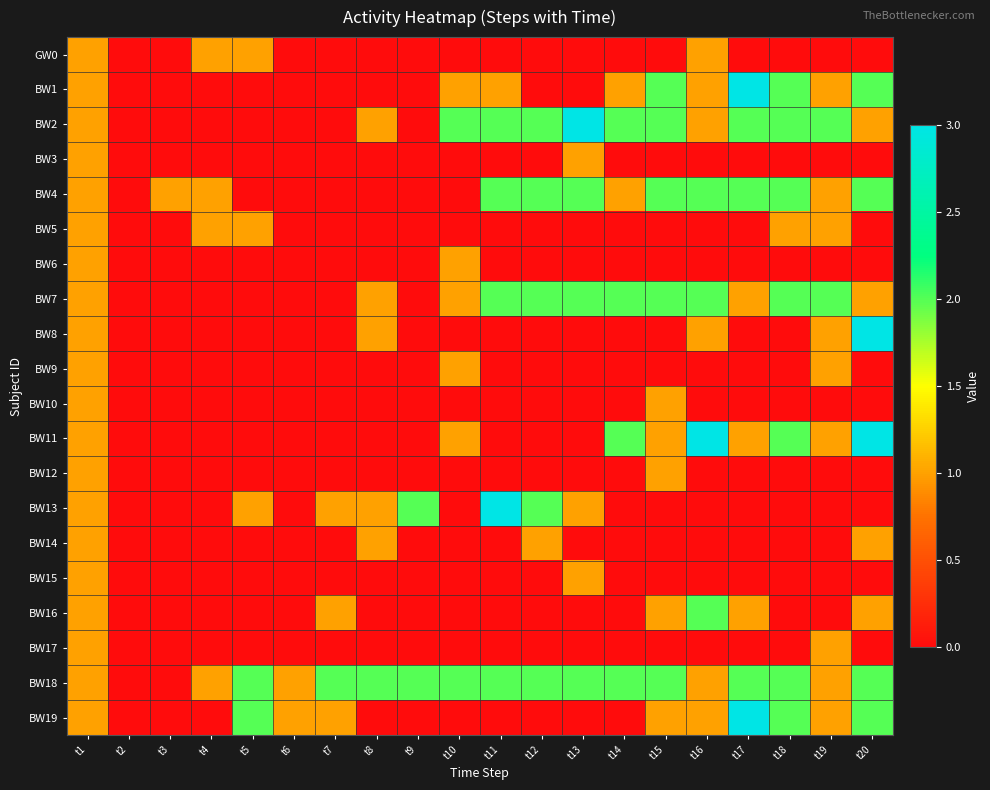

At t17, list the series in order from smallest to largest.

GW0, BW3, BW5, BW6, BW8, BW9, BW10, BW12, BW13, BW14, BW15, BW17, BW7, BW11, BW16, BW2, BW4, BW18, BW1, BW19